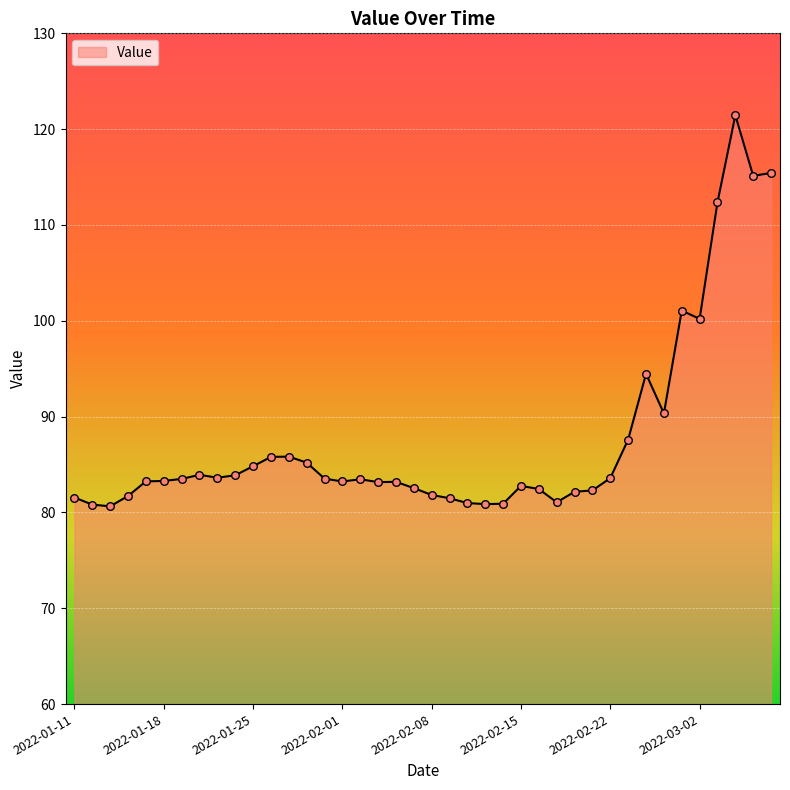

What is the greatest value displayed?

121.4